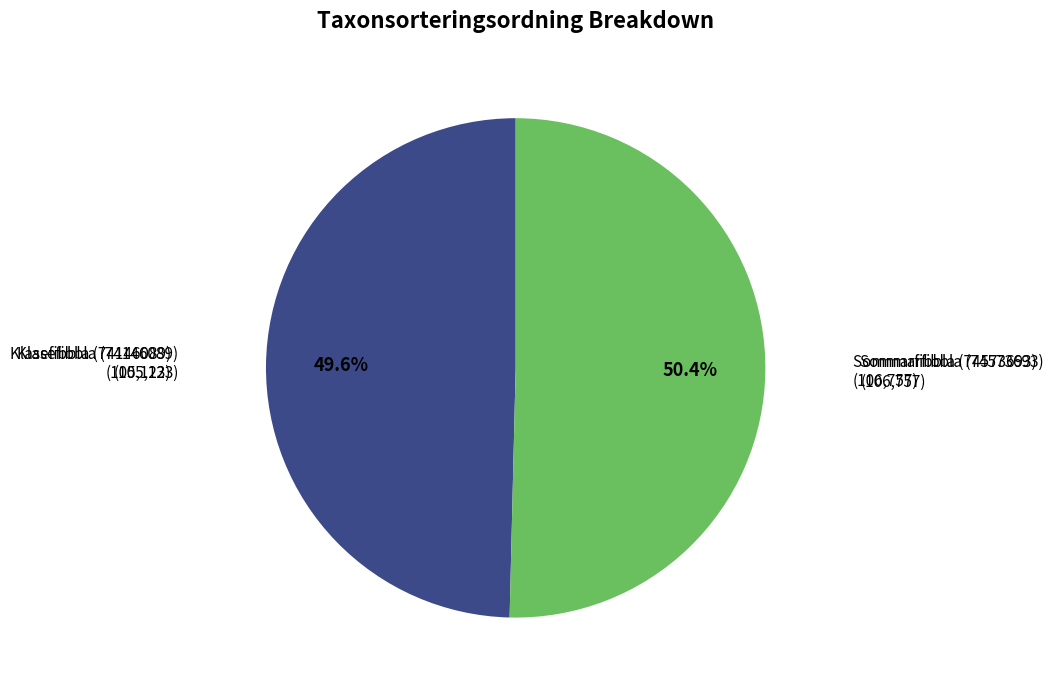

Is there any slice that represents more than half of the pie?

Yes